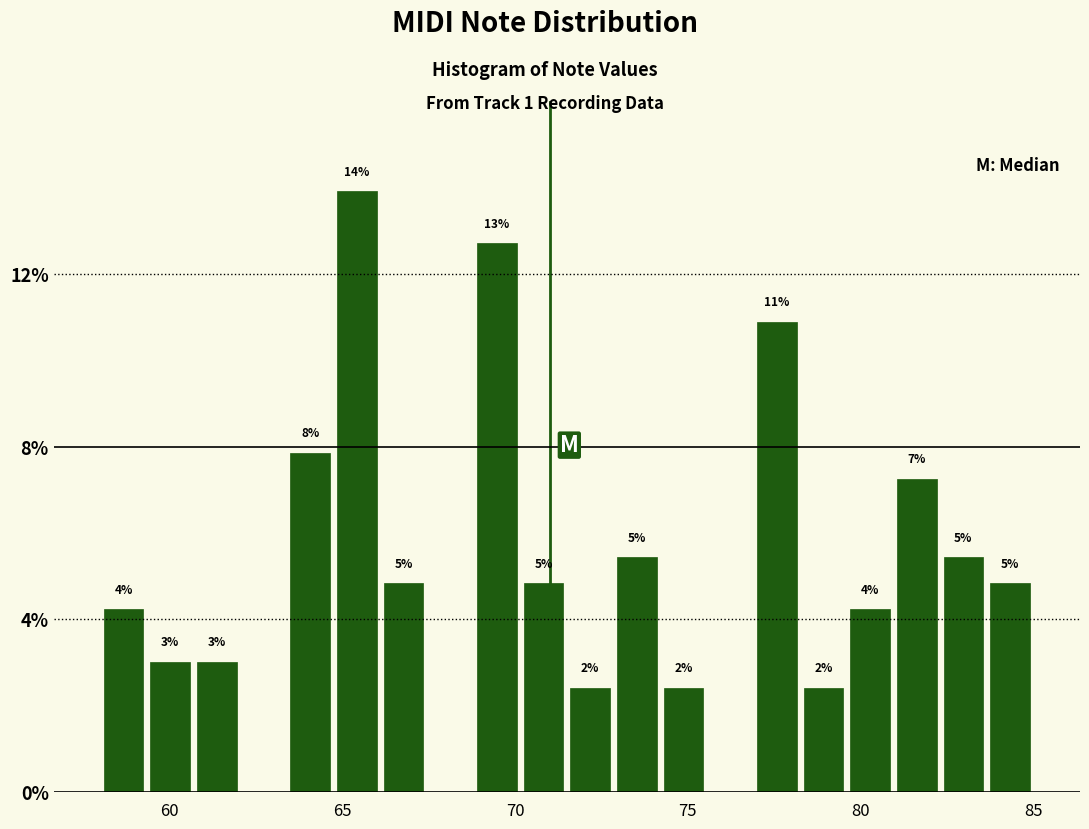

Around what value on the x-axis is the tallest bar? Give the approximate position of its centre, as read against the axis.

65.5